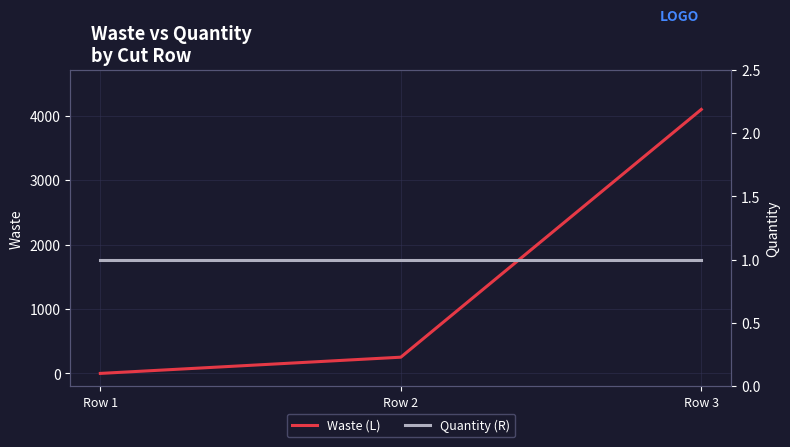

What is the greatest value displayed?

4101